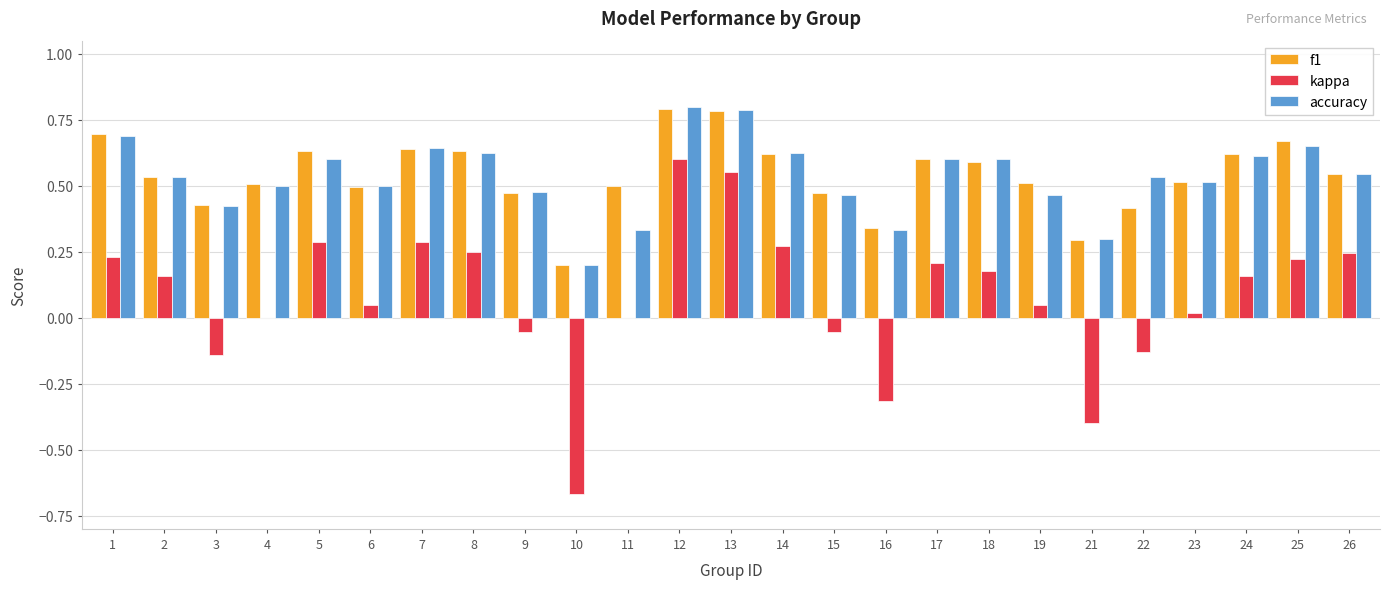

Which series changed the most between 1 and 2?

f1